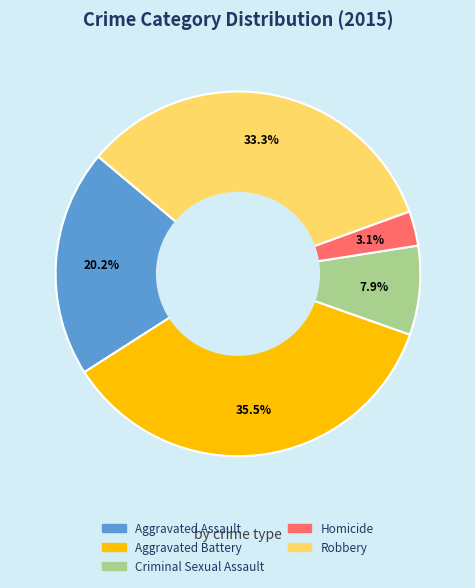

Does any single category account for the majority?

No